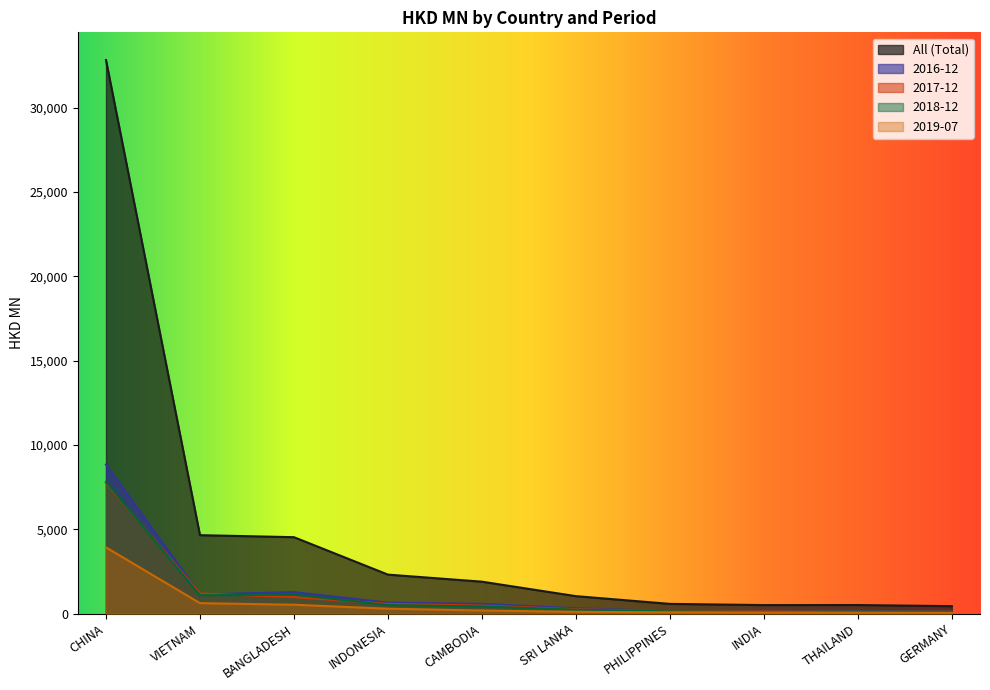

At which category is the sum across all series the highest?

CHINA